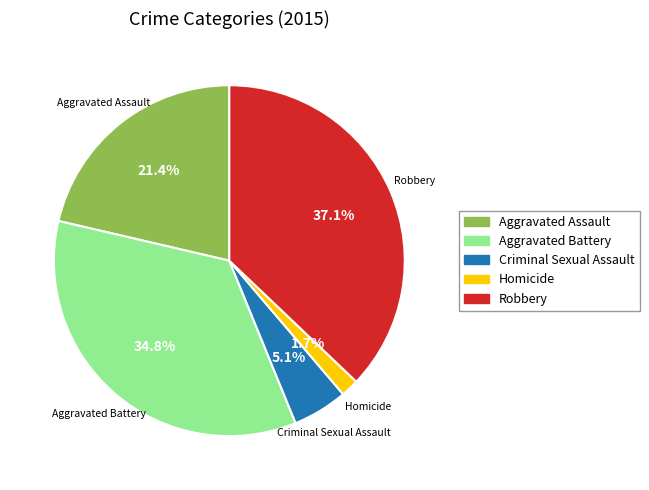

Does Homicide account for over 50% of the chart?

No